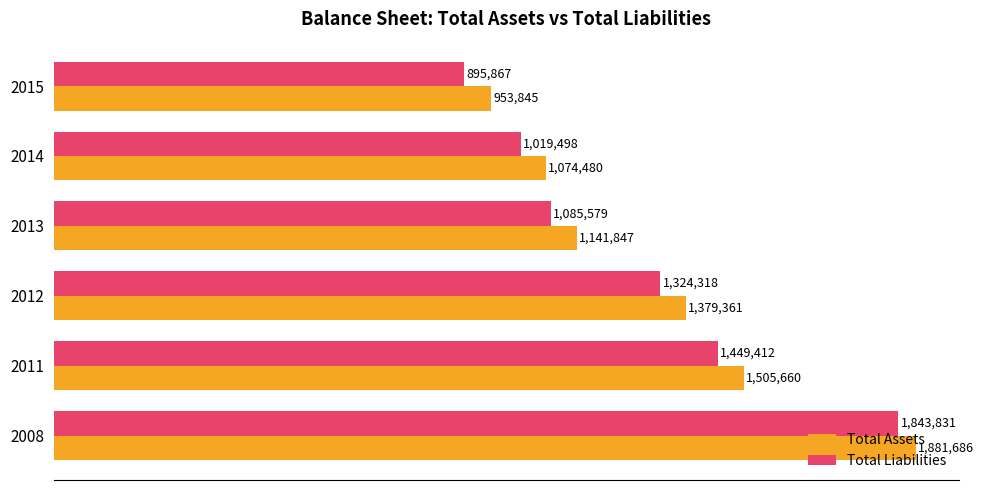

What is the difference between the maximum and minimum values in the Total Assets series?

927841